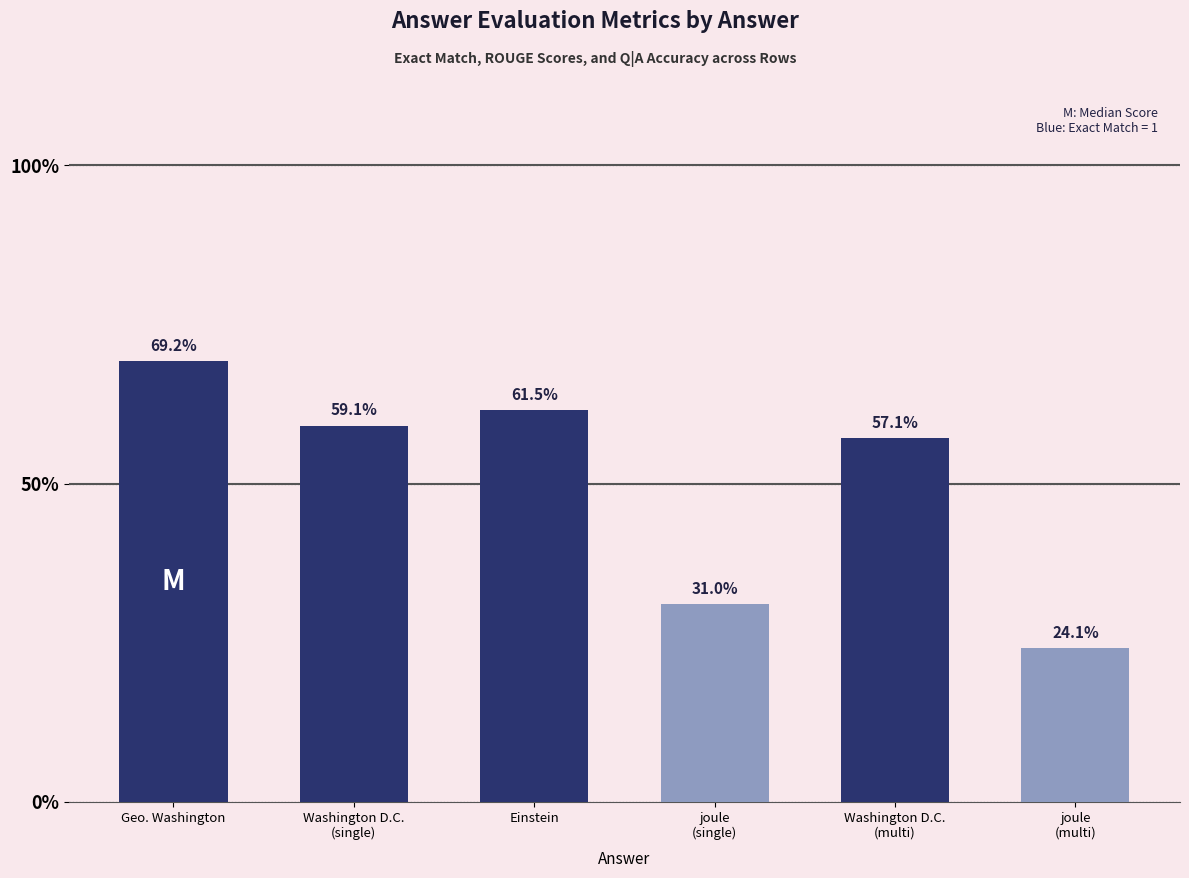

Is it true that the value at joule
(multi) is 24.1?

True